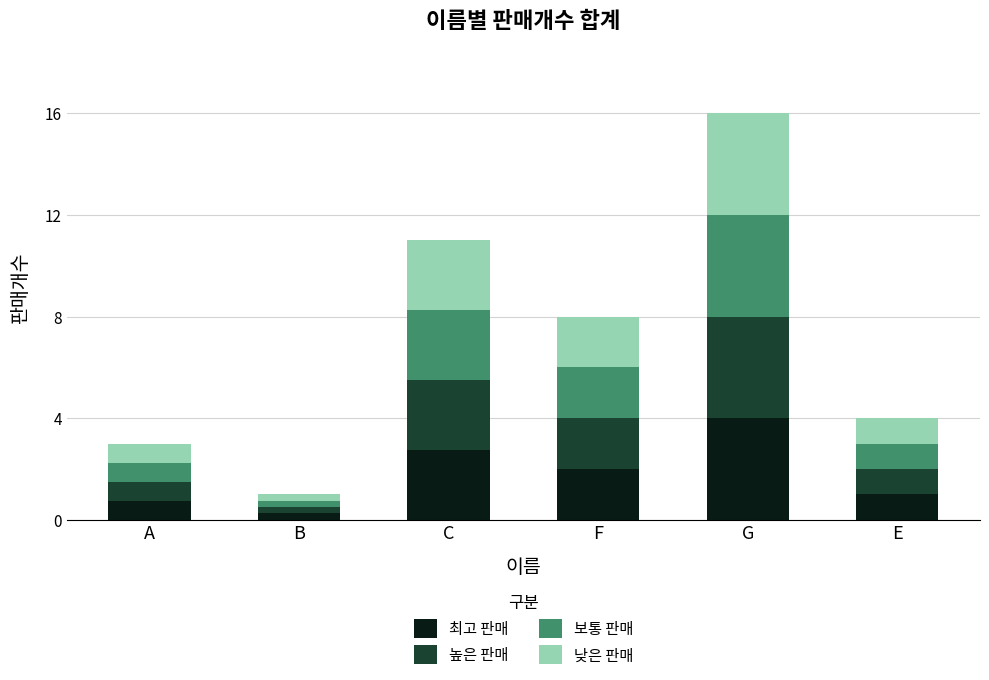

Is it true that 최고 판매 equals 3.8 at C?

False